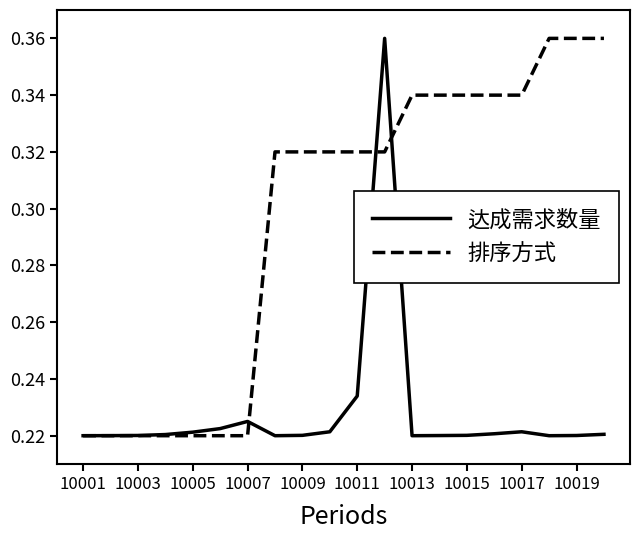

Which series has the largest total across all categories?

排序方式